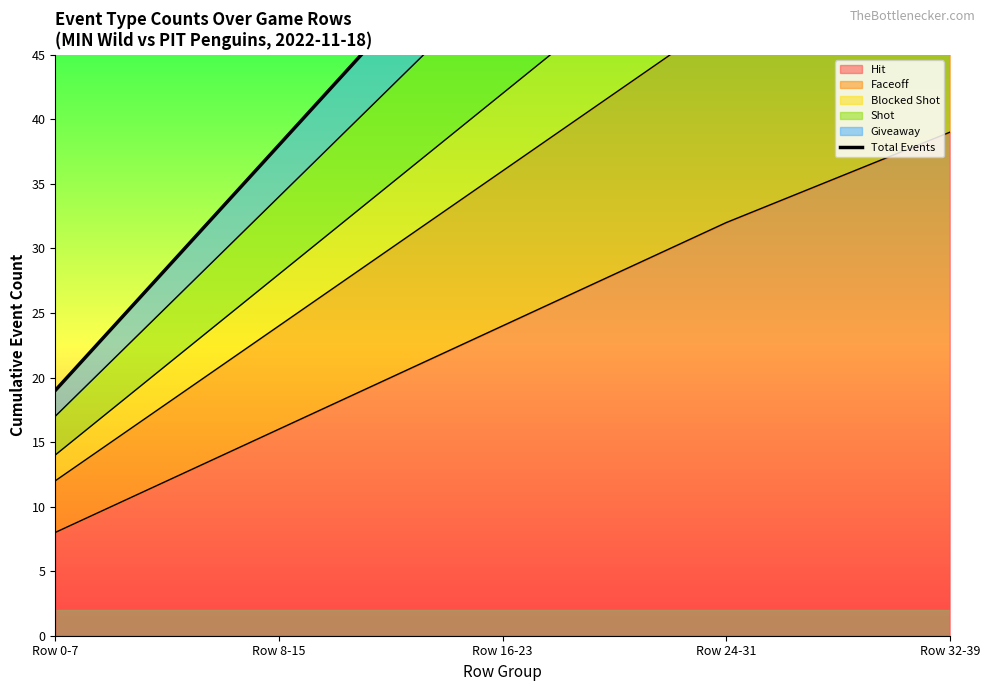

Reading left to right, extract all data points from this chart.

19	38	57	76	91